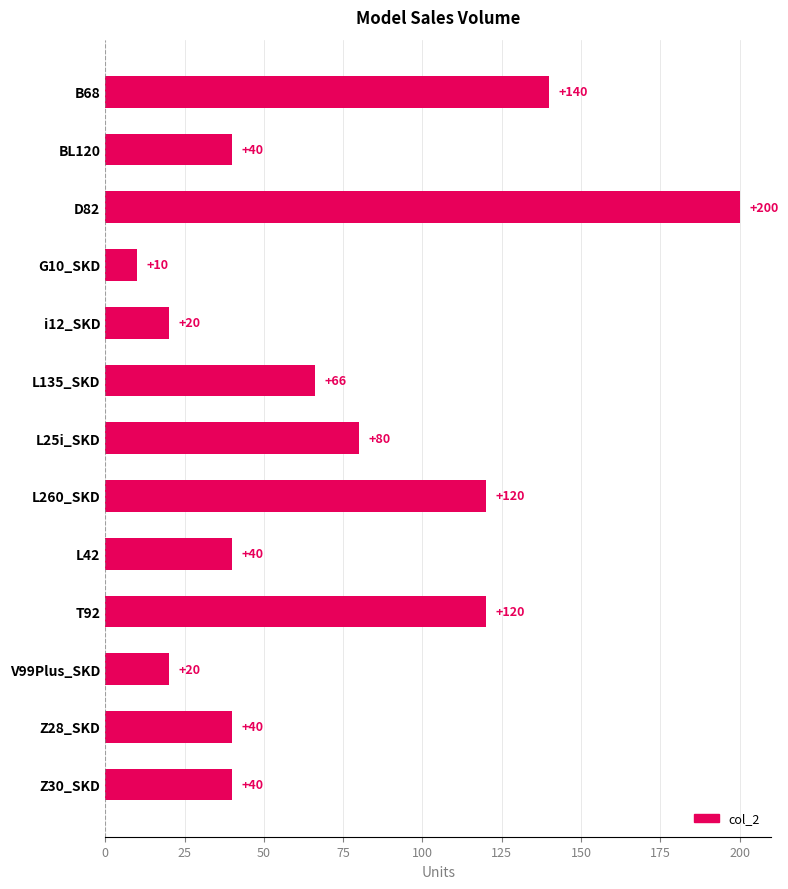

Reading bottom to top, list all the values displayed in this chart.

40	40	20	120	40	120	80	66	20	10	200	40	140